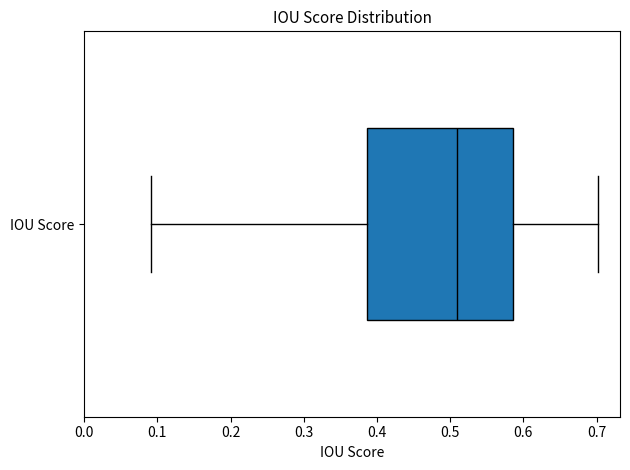

Transcribe this box plot: give where the median line is, the range the box spans, and where the two whiskers end, as read against the x-axis. The values are not printed on the chart, so give them approximately, as read against the axis.

median 0.51, box 0.39 to 0.59, whiskers 0.09 to 0.70